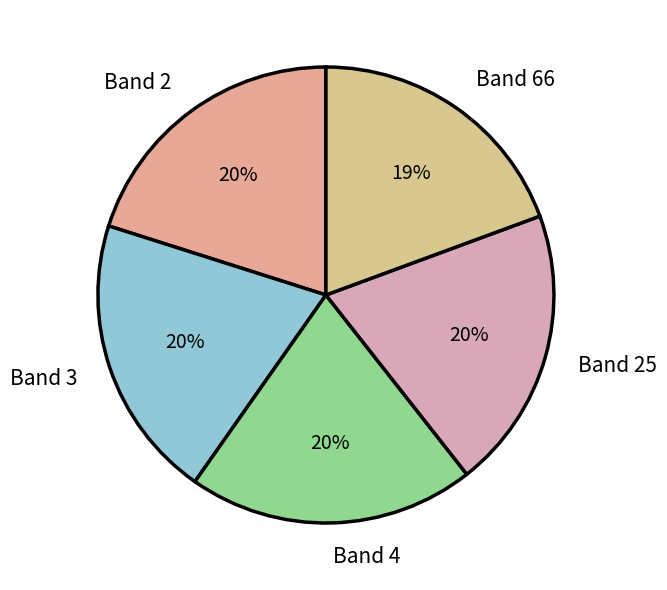

Is there any slice that represents more than half of the pie?

No